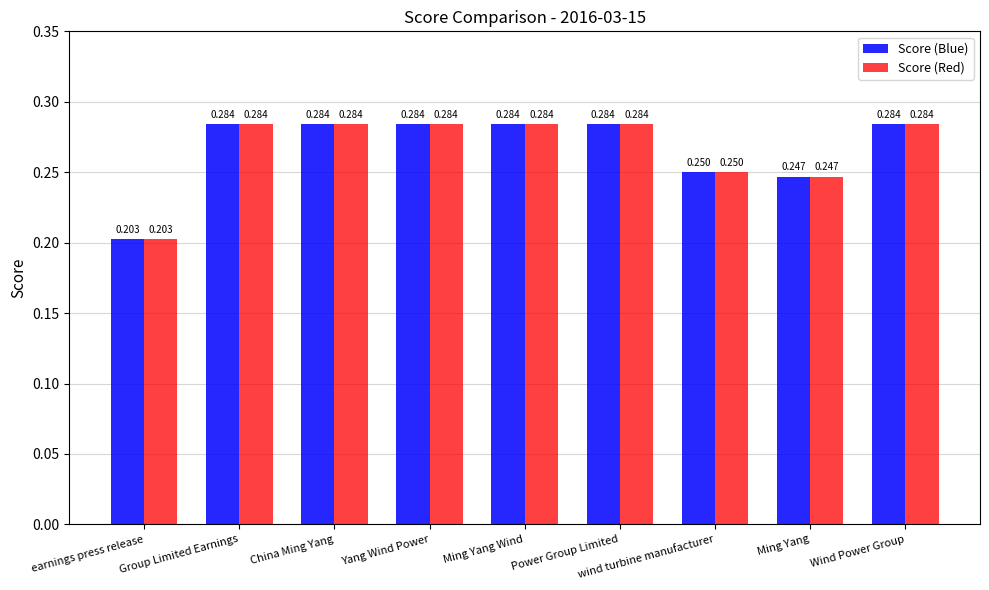

At which label is Score (Blue) closest to 0?

earnings press release